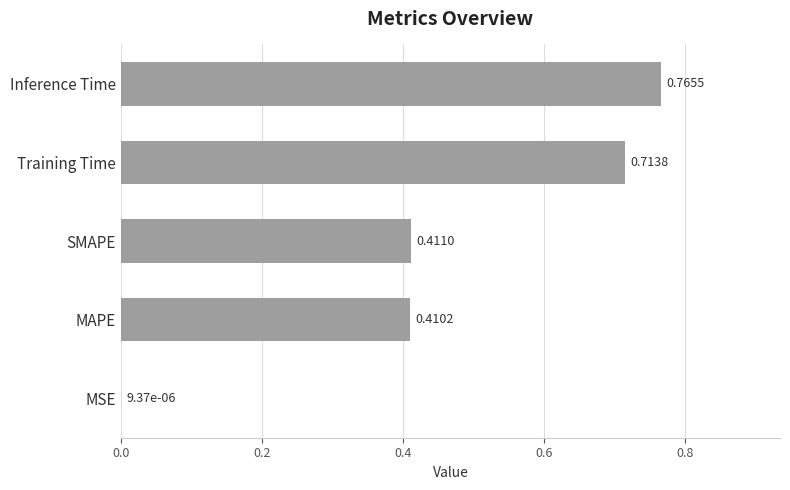

What is the change in value from MSE to Training Time?

+0.7